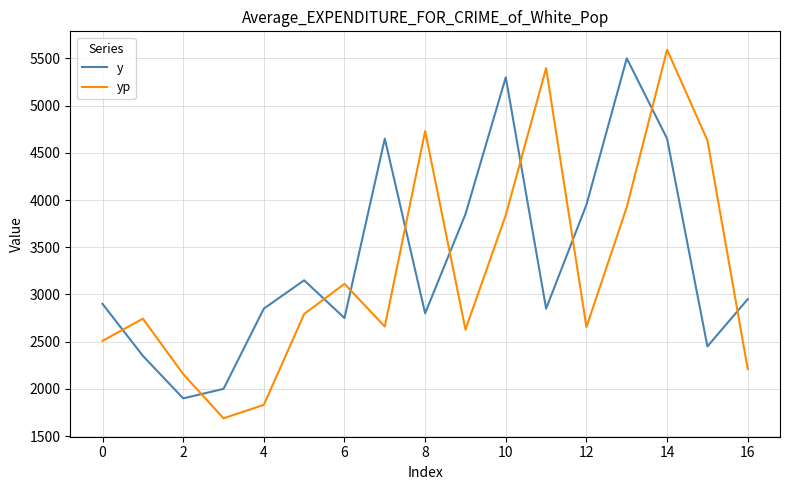

Which series has the largest range (max minus min)?

yp